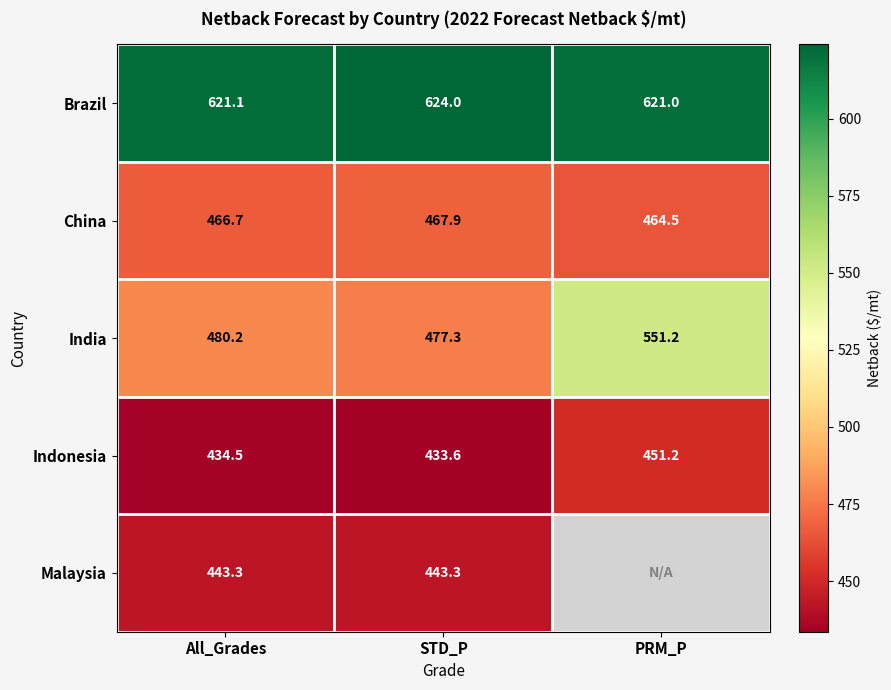

What is the spread (max minus min) of values at STD_P?

190.4